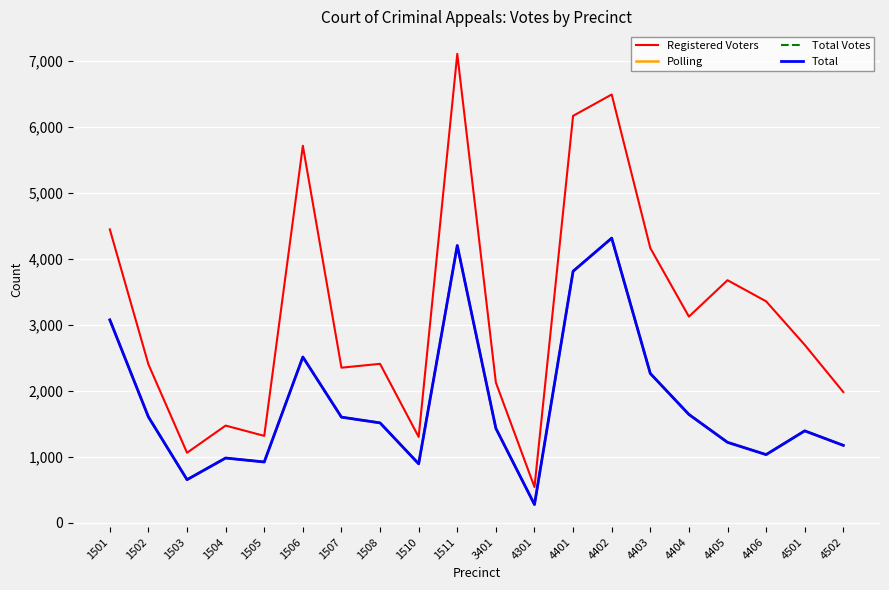

Reading left to right, extract all data points from this chart.

Registered Voters: 4450	2404	1064	1476	1320	5718	2354	2412	1304	7112	2128	544	6172	6496	4168	3128	3680	3360	2700	1984
Polling: 3079	1607	656	984	924	2516	1604	1517	896	4207	1434	279	3816	4318	2266	1645	1222	1036	1396	1176
Total Votes: 3079	1607	656	984	924	2516	1604	1517	896	4207	1434	279	3816	4318	2266	1645	1222	1036	1396	1176
Total: 3079	1607	656	984	924	2516	1604	1517	896	4207	1434	279	3816	4318	2266	1645	1222	1036	1396	1176